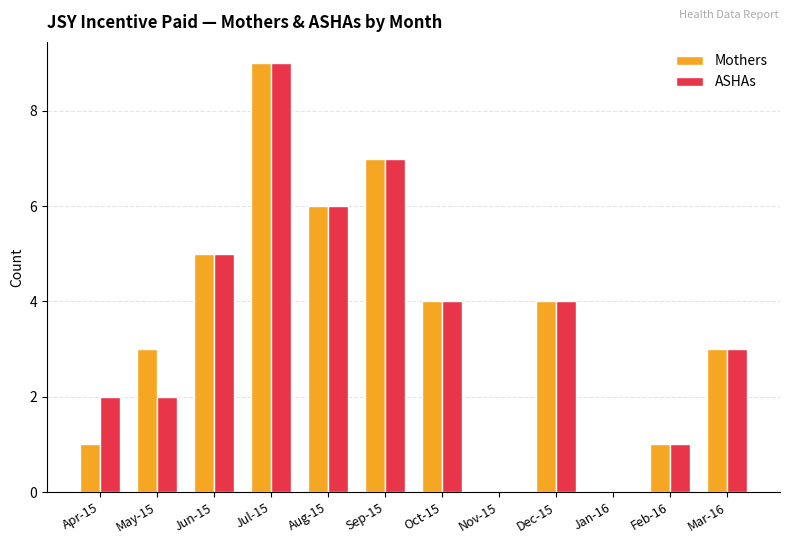

How many groups of bars are there?

12